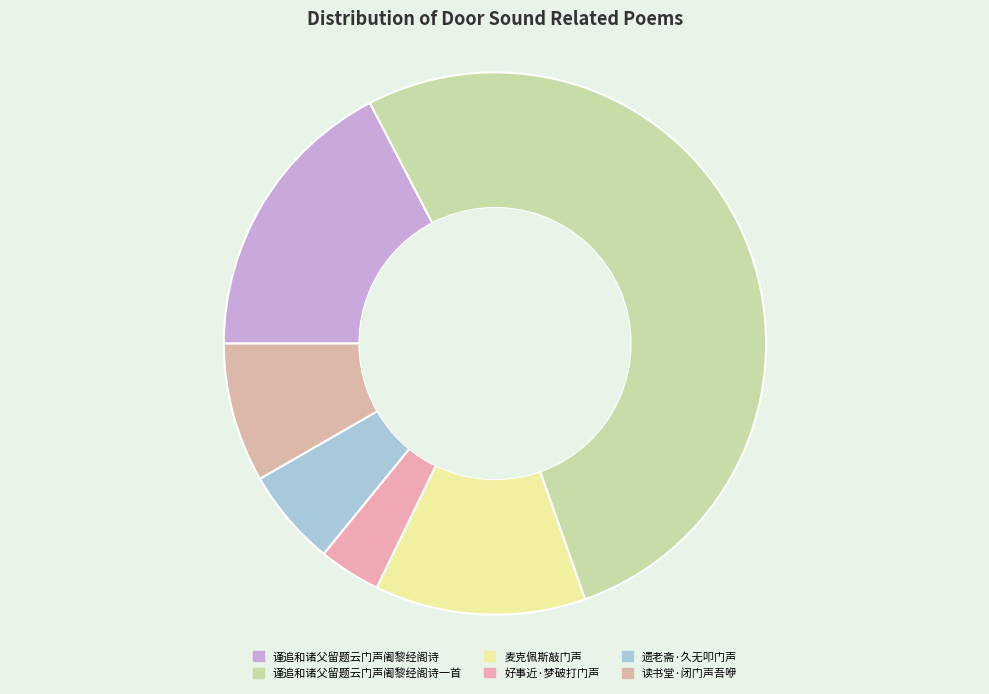

How many slices are in this pie chart?

6